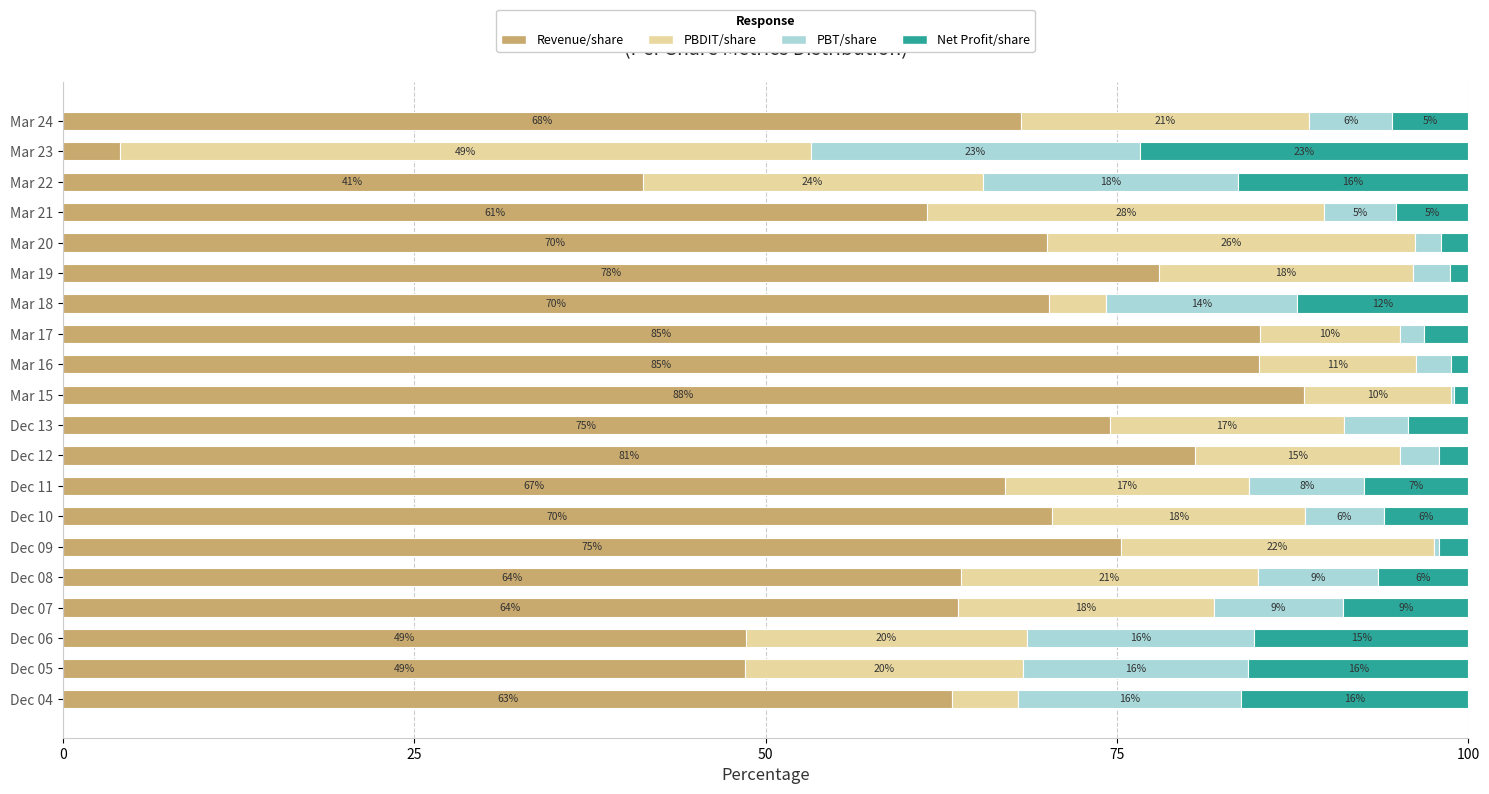

How many distinct data groups are displayed?

4